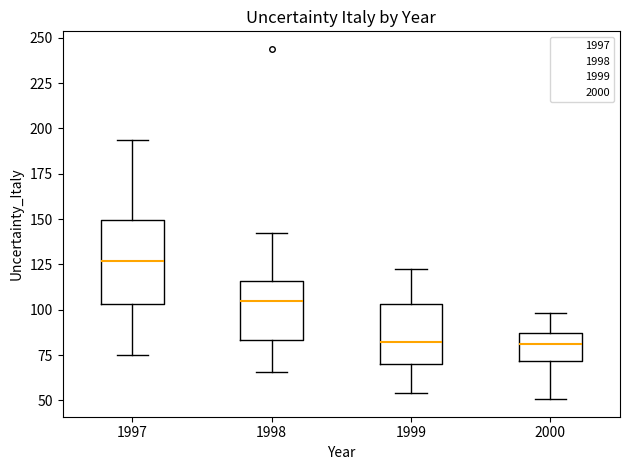

Comparing the boxes themselves (not the whiskers), which one is the tallest?

1997